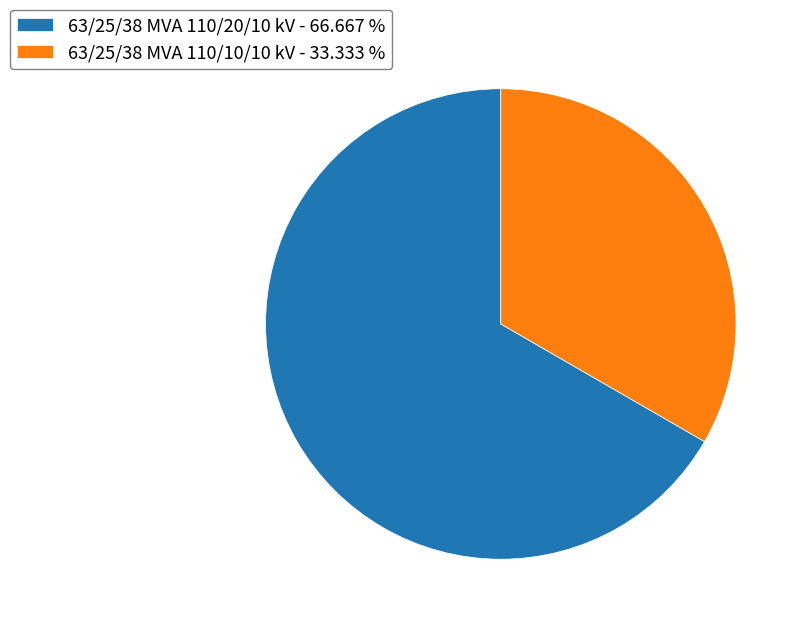

Combined, do 63/25/38 MVA 110/20/10 kV - 66.667 % and 63/25/38 MVA 110/10/10 kV - 33.333 % account for over 50%?

Yes